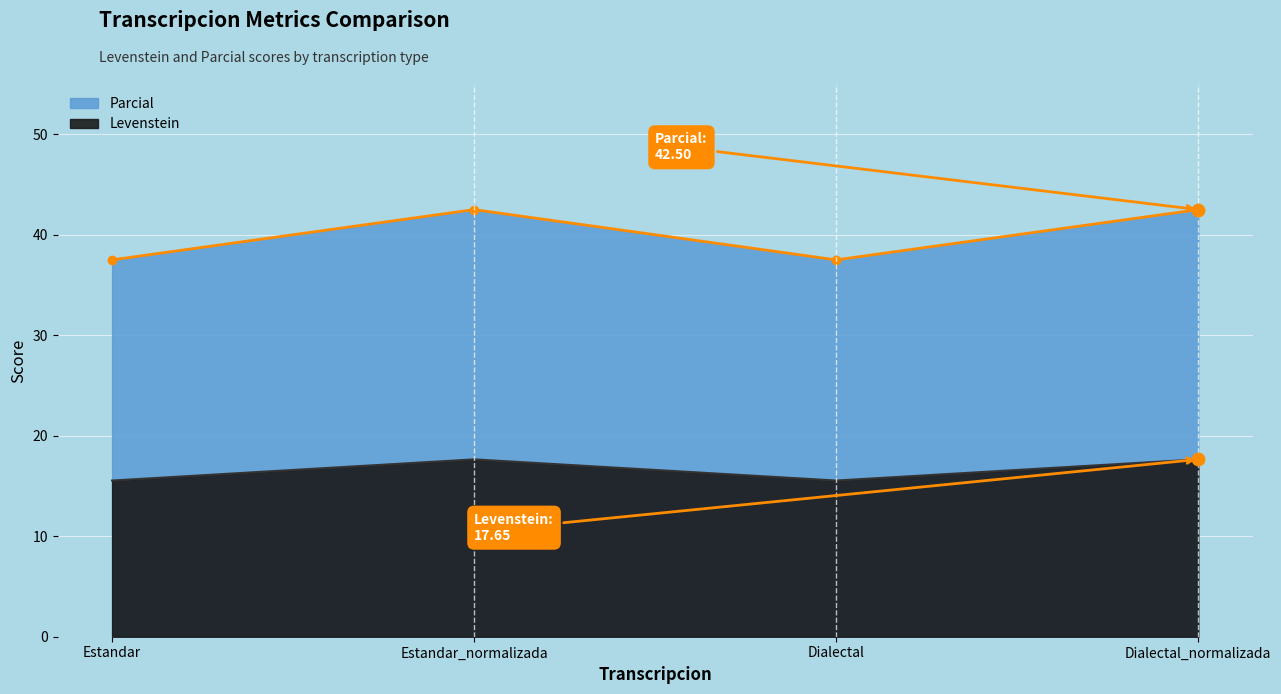

Is the value of Levenstein at Dialectal_normalizada greater than the value of Parcial at Estandar?

Yes